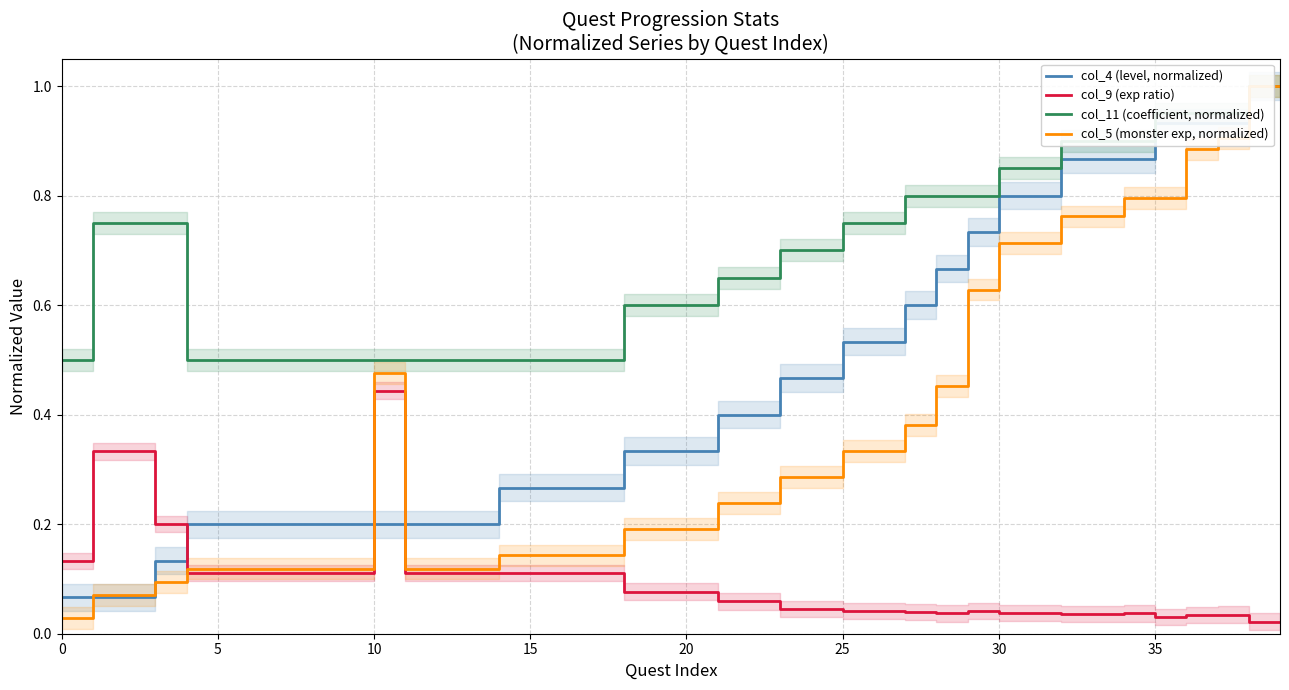

List the series in order of their peak value, lowest first.

col_9 (exp ratio), col_4 (level, normalized), col_11 (coefficient, normalized), col_5 (monster exp, normalized)